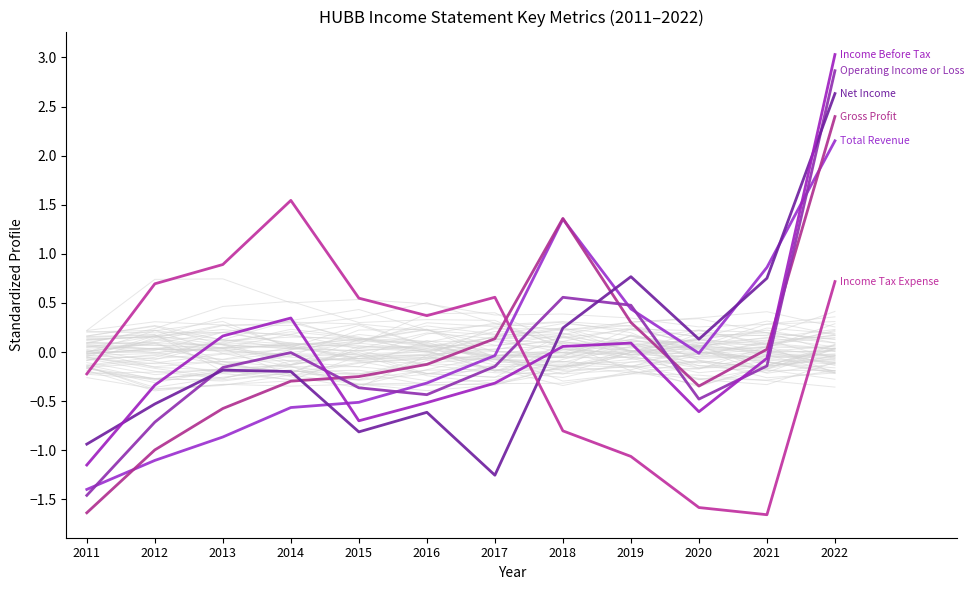

Which has a higher value, 2011 or 2018?

2018